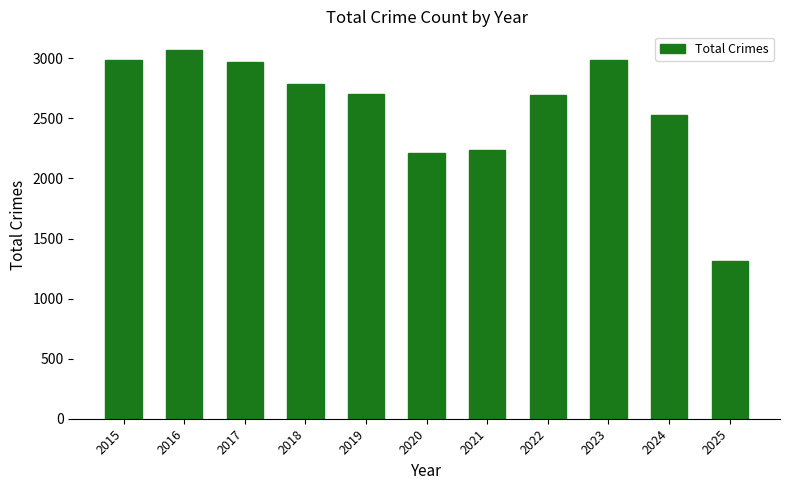

Approximately how many times larger is the value at 2015 compared to 2024?

1.2